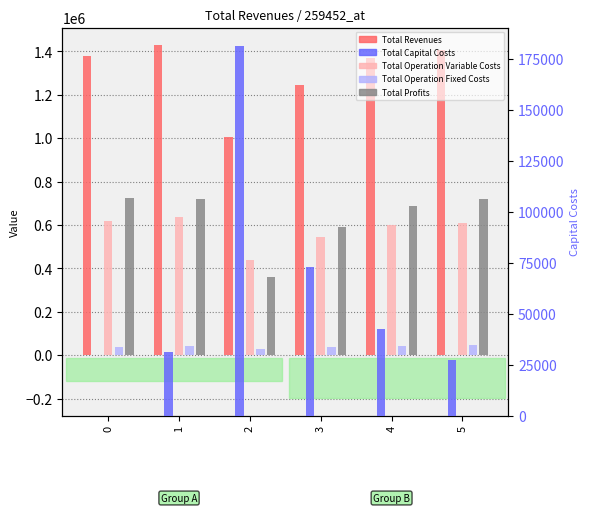

What is the value of the Total Capital Costs bar at the 2nd from the left?

30976.0